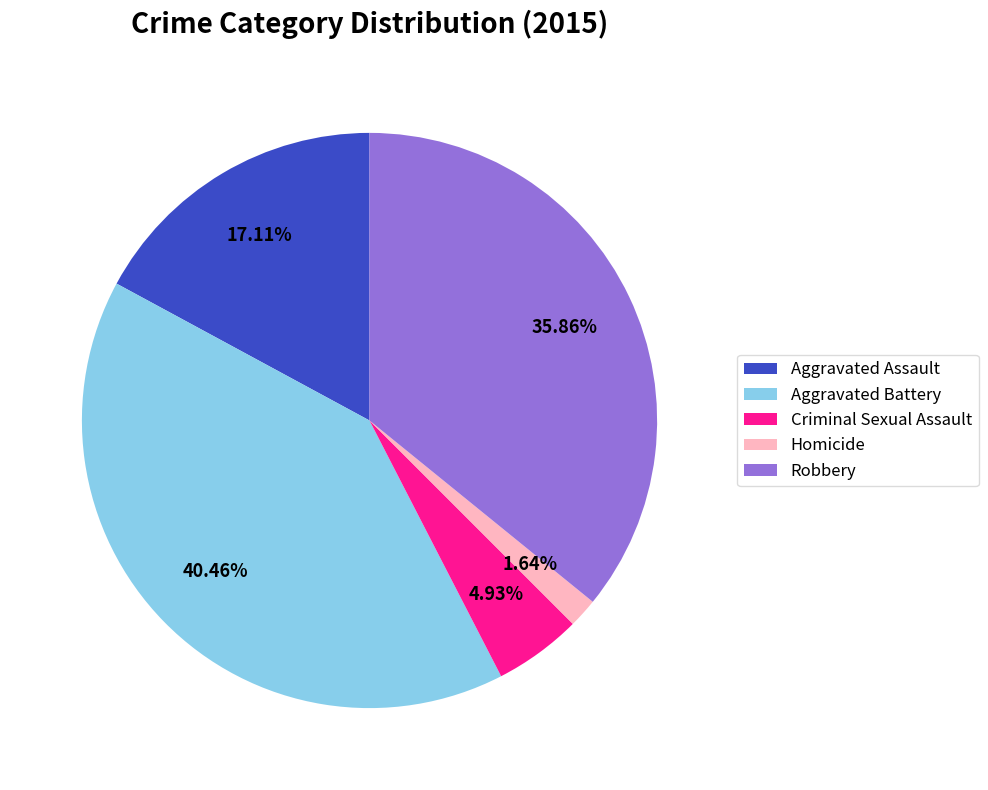

Which has a higher value, Homicide or Aggravated Assault?

Aggravated Assault